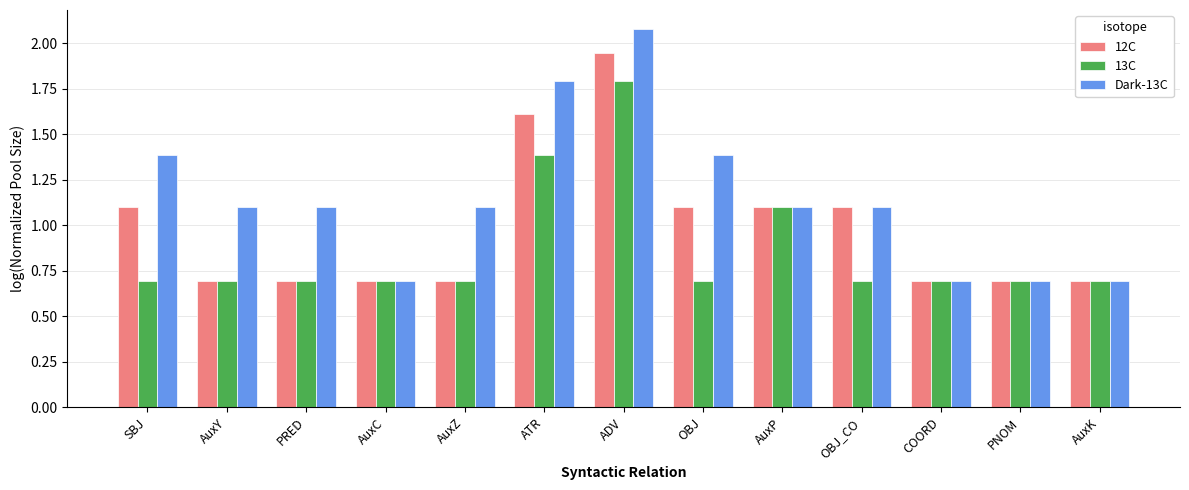

At which label is 13C closest to 1?

AuxP